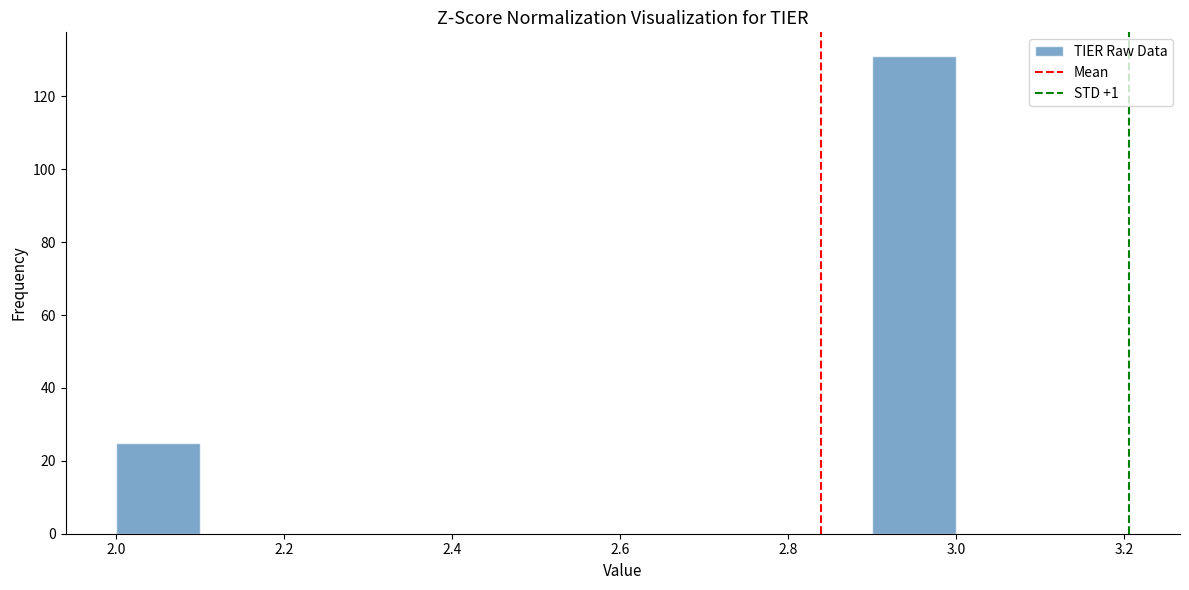

Reading left to right, list every bar in this chart as the range it spans on the x-axis followed by its height. The values are not printed on the chart, so give them approximately, as read against the axis.

2.0 to 2.1: 26
2.1 to 2.2: 0
2.2 to 2.3: 0
2.3 to 2.4: 0
2.4 to 2.5: 0
2.5 to 2.6: 0
2.6 to 2.7: 0
2.7 to 2.8: 0
2.8 to 2.9: 0
2.9 to 3.0: 132